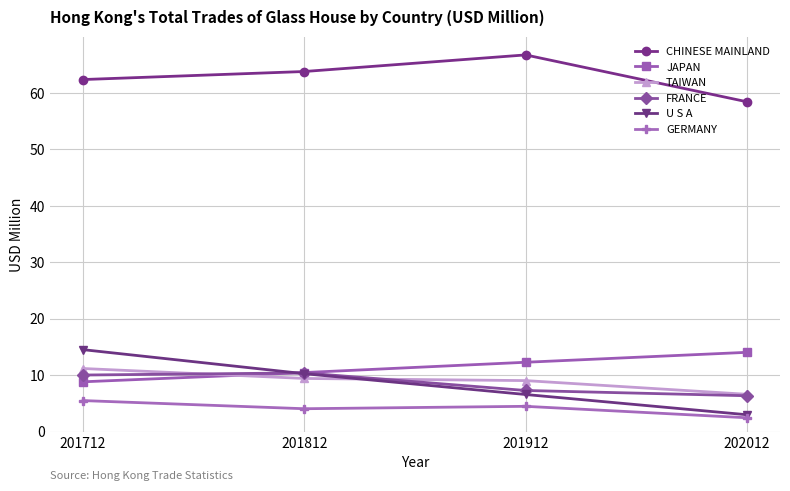

List the labels in order of CHINESE MAINLAND value, largest first.

201912, 201812, 201712, 202012